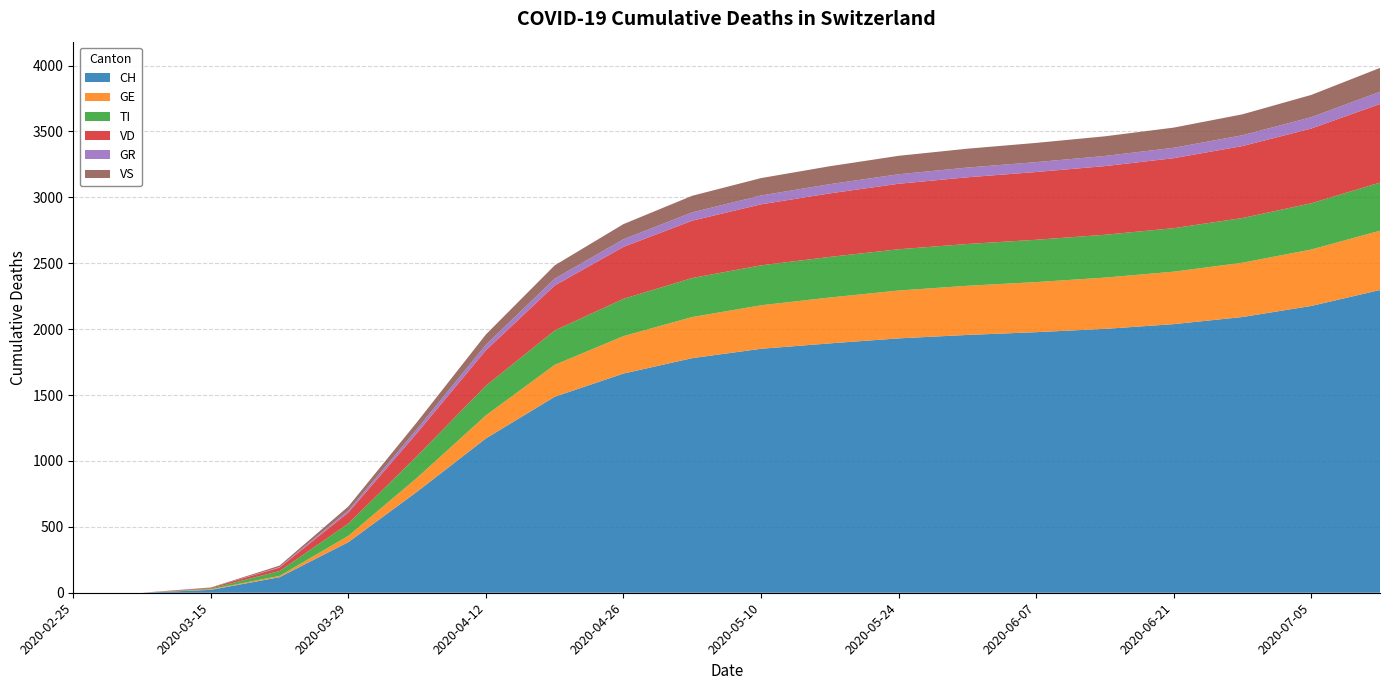

Reading left to right, what are all the values shown in this chart?

CH: 2020-02-25=0	2020-03-01=0	2020-03-15=22	2020-03-22=118	2020-03-29=384	2020-04-05=767	2020-04-12=1171	2020-04-19=1487	2020-04-26=1663	2020-05-03=1780	2020-05-10=1851	2020-05-17=1892	2020-05-24=1930	2020-05-31=1956	2020-06-07=1977	2020-06-14=2002	2020-06-21=2038	2020-06-28=2092	2020-07-05=2176	2020-07-12=2297
GE: 2020-02-25=0	2020-03-01=0	2020-03-15=4	2020-03-22=10	2020-03-29=48	2020-04-05=106	2020-04-12=175	2020-04-19=242	2020-04-26=284	2020-05-03=312	2020-05-10=330	2020-05-17=348	2020-05-24=363	2020-05-31=373	2020-06-07=380	2020-06-14=389	2020-06-21=398	2020-06-28=412	2020-07-05=428	2020-07-12=450
TI: 2020-02-25=0	2020-03-01=0	2020-03-15=6	2020-03-22=37	2020-03-29=93	2020-04-05=165	2020-04-12=225	2020-04-19=261	2020-04-26=283	2020-05-03=296	2020-05-10=303	2020-05-17=308	2020-05-24=313	2020-05-31=317	2020-06-07=321	2020-06-14=325	2020-06-21=330	2020-06-28=339	2020-07-05=351	2020-07-12=365
VD: 2020-02-25=0	2020-03-01=0	2020-03-15=6	2020-03-22=26	2020-03-29=84	2020-04-05=175	2020-04-12=269	2020-04-19=341	2020-04-26=394	2020-05-03=435	2020-05-10=463	2020-05-17=482	2020-05-24=497	2020-05-31=506	2020-06-07=514	2020-06-14=521	2020-06-21=531	2020-06-28=546	2020-07-05=567	2020-07-12=596
GR: 2020-02-25=0	2020-03-01=0	2020-03-15=0	2020-03-22=4	2020-03-29=15	2020-04-05=30	2020-04-12=42	2020-04-19=52	2020-04-26=58	2020-05-03=63	2020-05-10=67	2020-05-17=70	2020-05-24=72	2020-05-31=74	2020-06-07=75	2020-06-14=77	2020-06-21=79	2020-06-28=82	2020-07-05=86	2020-07-12=93
VS: 2020-02-25=0	2020-03-01=0	2020-03-15=2	2020-03-22=11	2020-03-29=31	2020-04-05=53	2020-04-12=78	2020-04-19=101	2020-04-26=115	2020-05-03=126	2020-05-10=132	2020-05-17=136	2020-05-24=140	2020-05-31=143	2020-06-07=146	2020-06-14=149	2020-06-21=153	2020-06-28=159	2020-07-05=169	2020-07-12=181